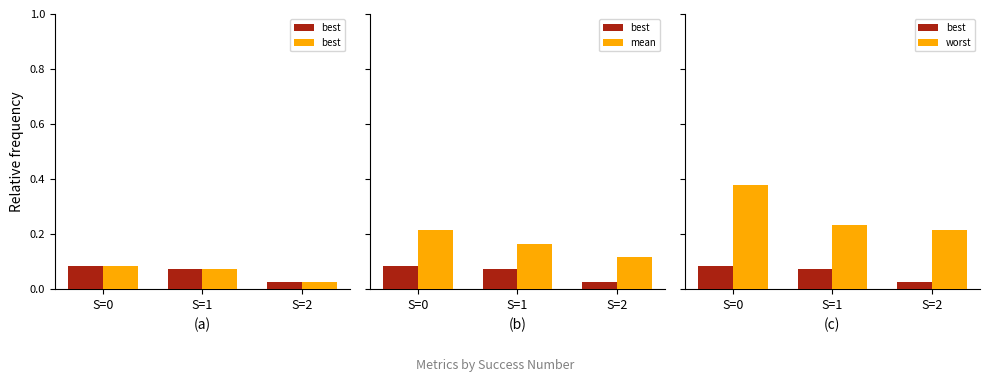

What is the difference between the maximum and minimum values in the worst series?

0.2